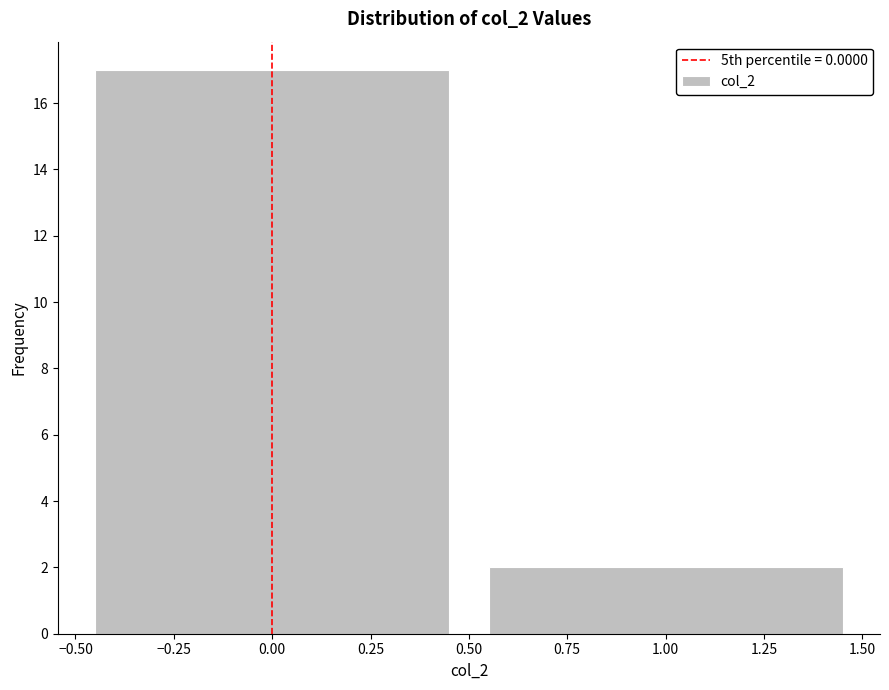

What is the height of the bar covering 0.50 to 1.50 on the x-axis? The values are not printed on the chart, so give them approximately, as read against the axis.

2